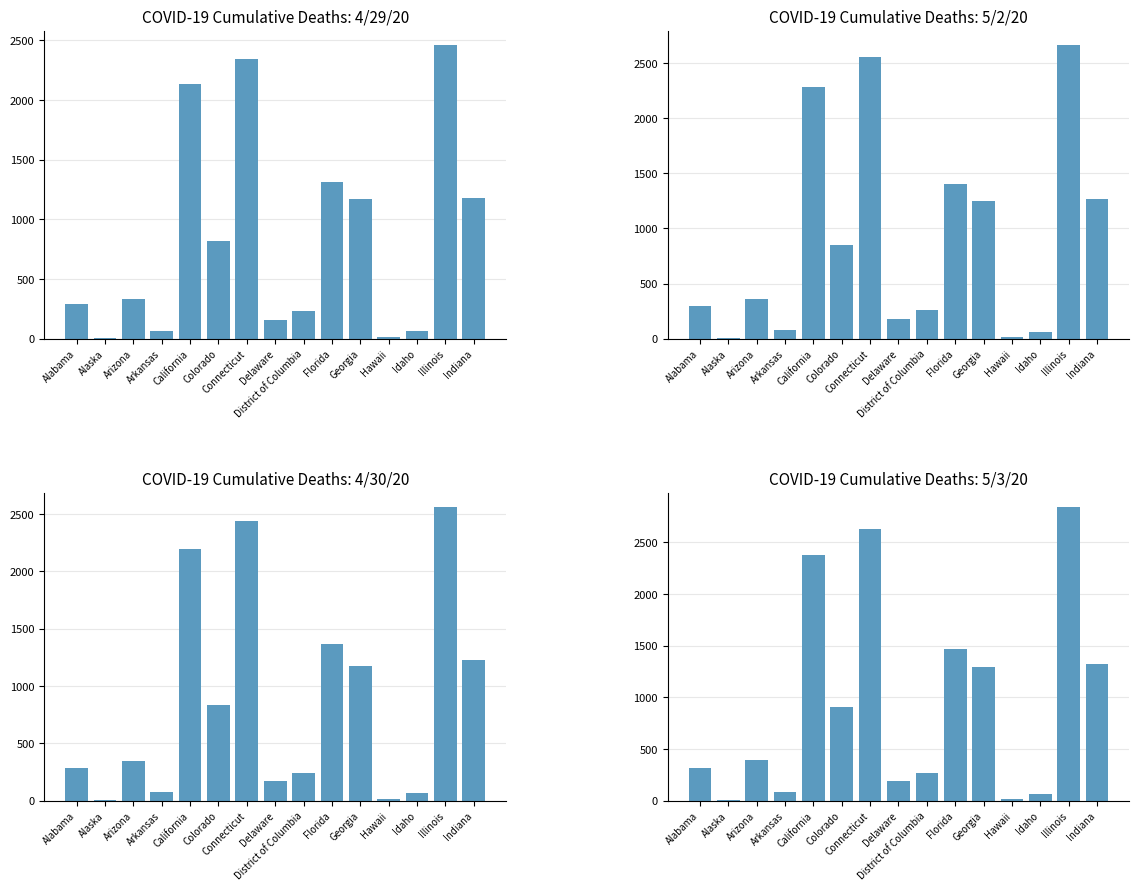

What is the maximum value shown in the chart?

2838